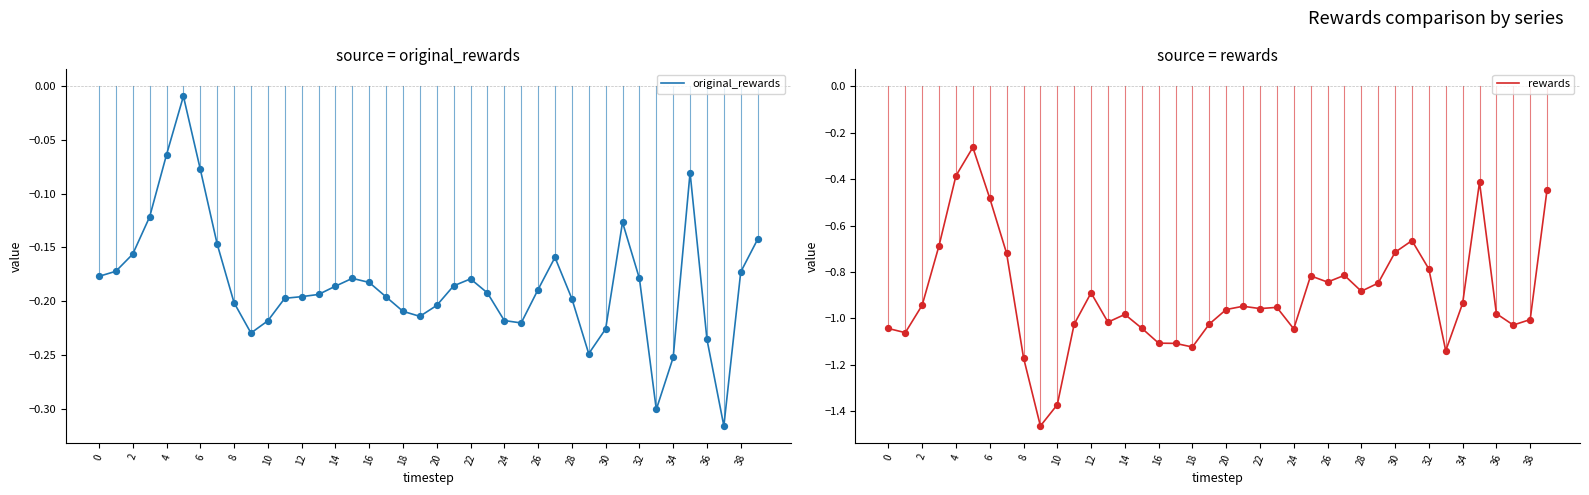

Which series has the widest spread of Y values?

rewards